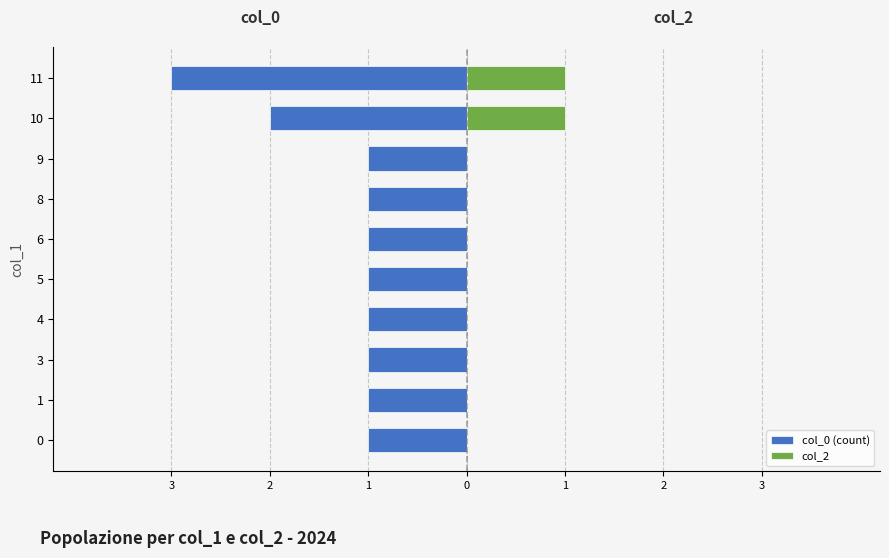

Which series has the widest spread of values?

col_0 (count)